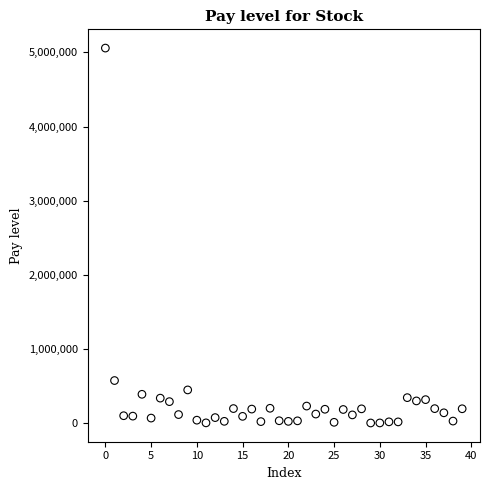

What Y value in the scatter plot is closest to 2531550?

576200